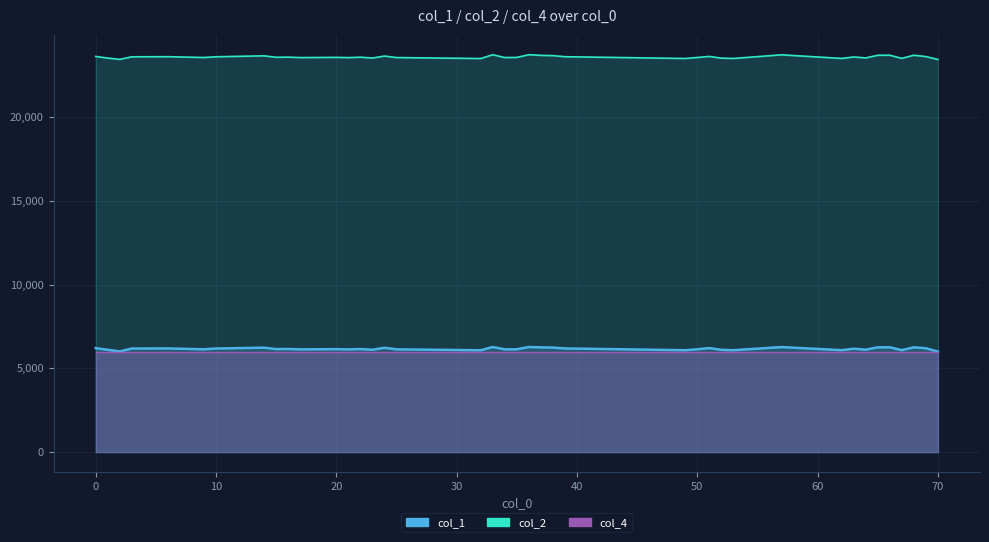

Is it true that col_1 equals 6119 at 64?

True